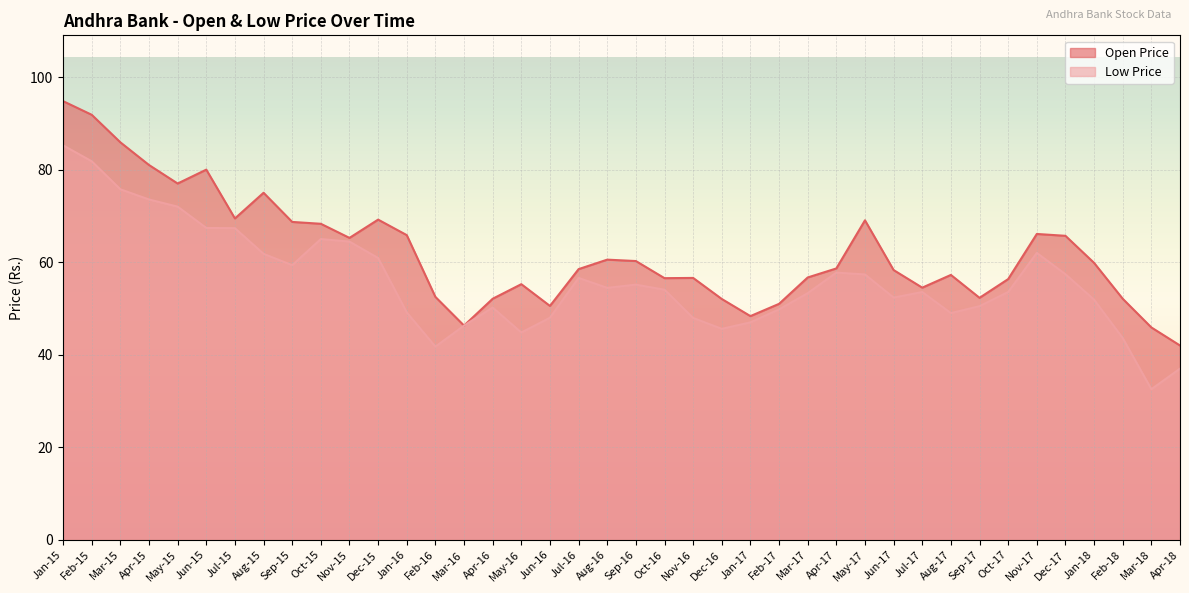

Rank the categories by Open Price value from highest to lowest.

Jan-15, Feb-15, Mar-15, Apr-15, Jun-15, May-15, Aug-15, Jul-15, Dec-15, May-17, Sep-15, Oct-15, Nov-17, Jan-16, Dec-17, Nov-15, Aug-16, Sep-16, Jan-18, Apr-17, Jul-16, Jun-17, Aug-17, Mar-17, Nov-16, Oct-16, Oct-17, May-16, Jul-17, Feb-16, Sep-17, Apr-16, Feb-18, Dec-16, Feb-17, Jun-16, Jan-17, Mar-16, Mar-18, Apr-18